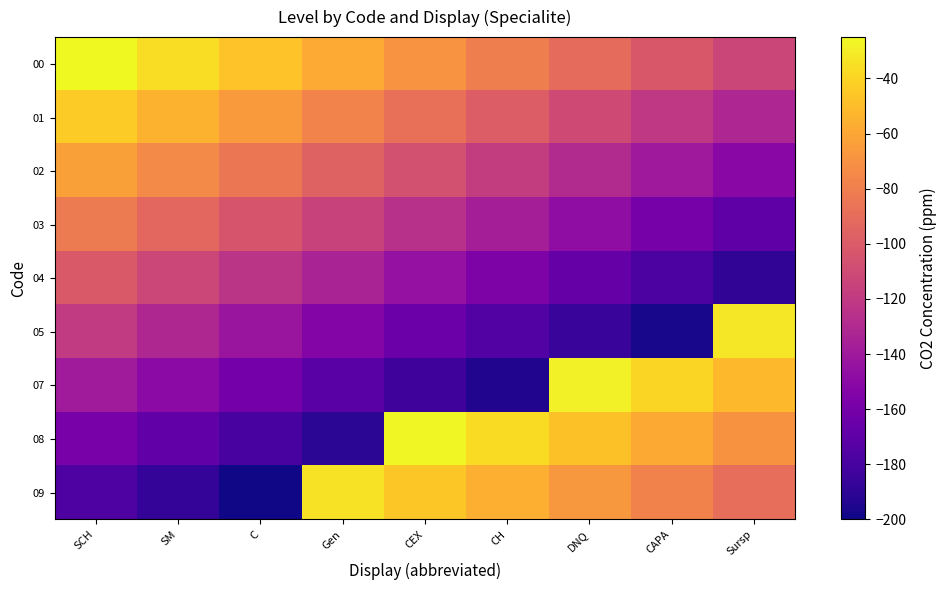

What is the total value across all series at CEX?

-953